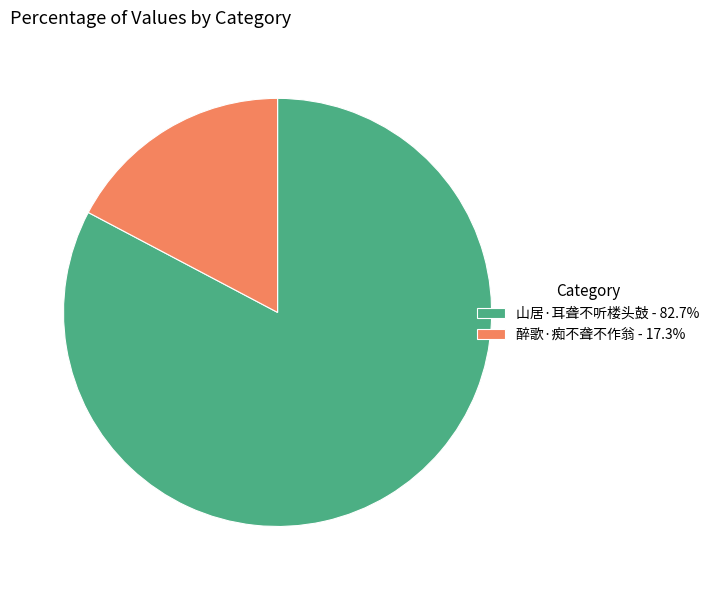

How many segments does this pie chart have?

2